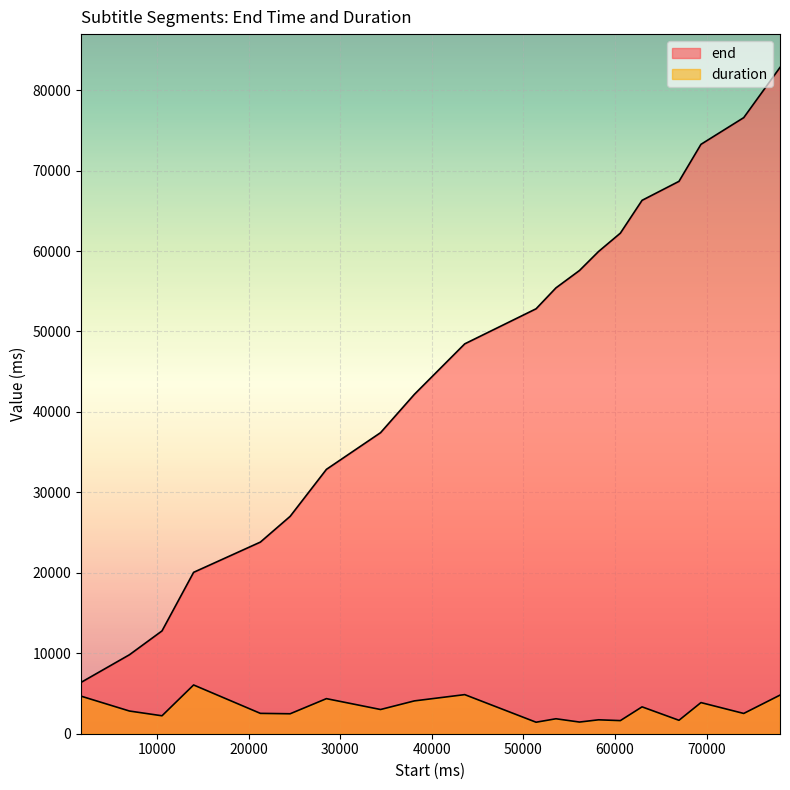

At how many categories does at least one series exceed 56853?

8